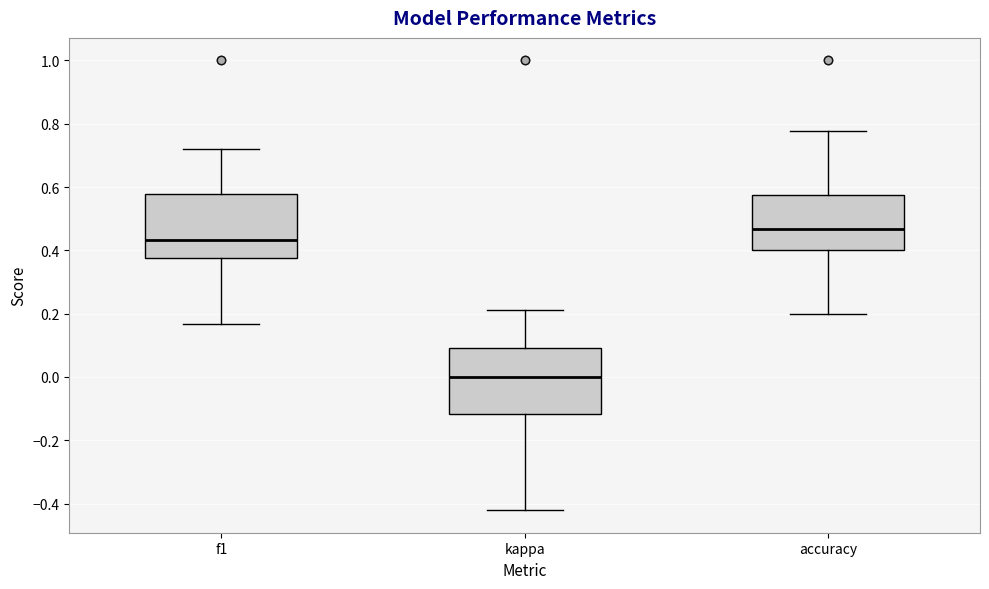

Reading left to right, transcribe this box plot: for each box, give where its median line is, the range the box spans, and where its two whiskers end, as read against the y-axis. The values are not printed on the chart, so give them approximately, as read against the axis.

f1: median 0.44, box 0.38 to 0.58, whiskers 0.16 to 0.72
kappa: median 0.00, box -0.12 to 0.10, whiskers -0.42 to 0.22
accuracy: median 0.46, box 0.40 to 0.58, whiskers 0.20 to 0.78